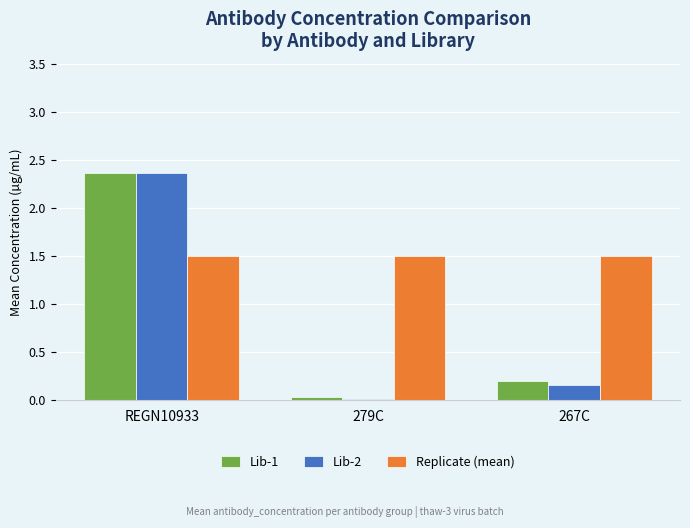

What is the difference between the maximum and minimum values in the Lib-1 series?

2.3